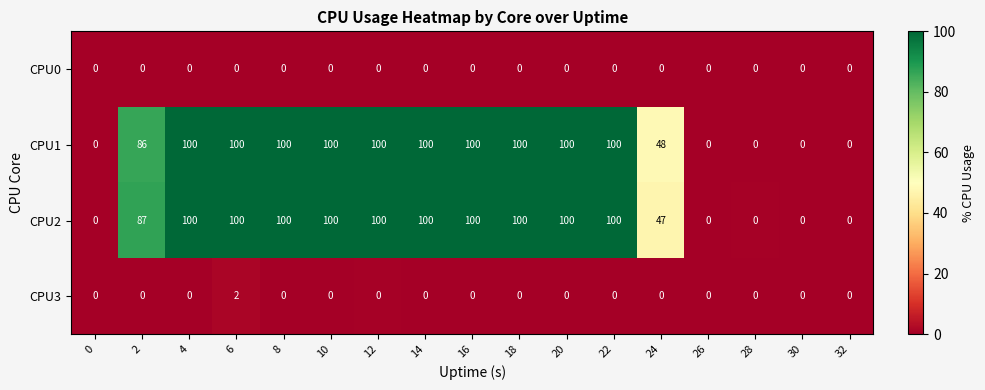

What is the difference between the second highest and second lowest values in the CPU1 series?

100